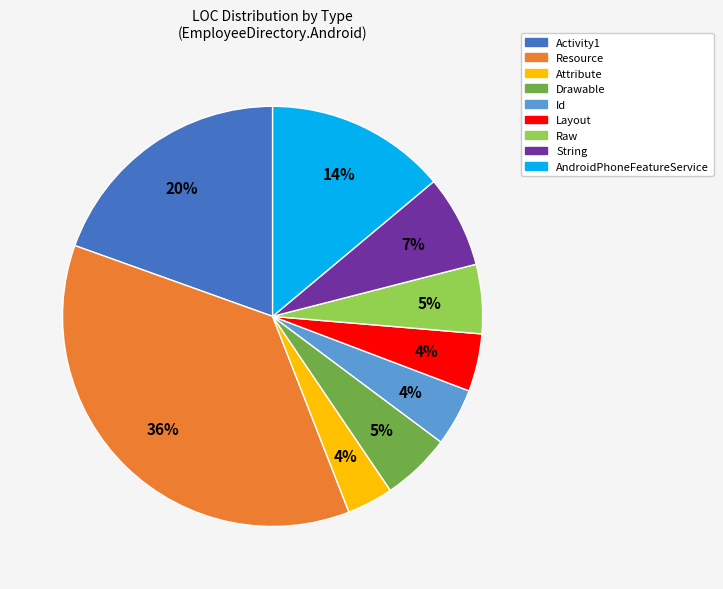

True or false: AndroidPhoneFeatureService accounts for 26% of the total.

False